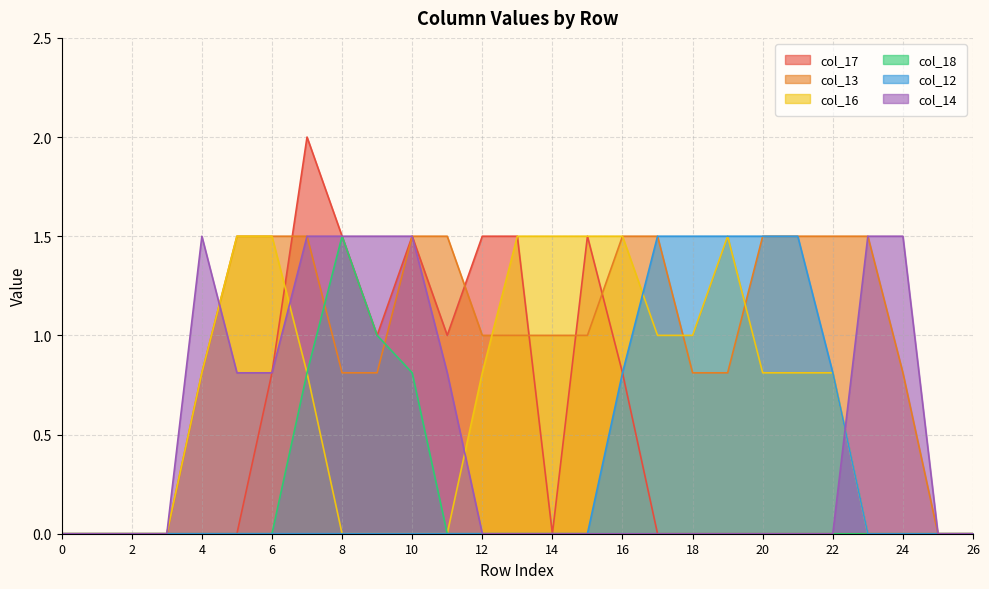

Reading right to left, list all the values displayed in this chart.

col_17: 26=0.0	25=0.0	24=0.0	23=0.0	22=0.0	21=0.0	20=0.0	19=0.0	18=0.0	17=0.0	16=0.8	15=1.5	14=0.0	13=1.5	12=1.5	11=1.0	10=1.5	9=1.0	8=1.5	7=2.0	6=0.8	5=0.0	4=0.0	3=0.0	2=0.0	1=0.0	0=0.0
col_13: 26=0.0	25=0.0	24=0.8	23=1.5	22=1.5	21=1.5	20=1.5	19=0.8	18=0.8	17=1.5	16=1.5	15=1.0	14=1.0	13=1.0	12=1.0	11=1.5	10=1.5	9=0.8	8=0.8	7=1.5	6=1.5	5=1.5	4=0.8	3=0.0	2=0.0	1=0.0	0=0.0
col_16: 26=0.0	25=0.0	24=0.0	23=0.0	22=0.8	21=0.8	20=0.8	19=1.5	18=1.0	17=1.0	16=1.5	15=1.5	14=1.5	13=1.5	12=0.8	11=0.0	10=0.0	9=0.0	8=0.0	7=0.8	6=1.5	5=1.5	4=0.8	3=0.0	2=0.0	1=0.0	0=0.0
col_18: 26=0.0	25=0.0	24=0.0	23=0.0	22=0.0	21=0.0	20=0.0	19=0.0	18=0.0	17=0.0	16=0.0	15=0.0	14=0.0	13=0.0	12=0.0	11=0.0	10=0.8	9=1.0	8=1.5	7=0.8	6=0.0	5=0.0	4=0.0	3=0.0	2=0.0	1=0.0	0=0.0
col_12: 26=0.0	25=0.0	24=0.0	23=0.0	22=0.8	21=1.5	20=1.5	19=1.5	18=1.5	17=1.5	16=0.8	15=0.0	14=0.0	13=0.0	12=0.0	11=0.0	10=0.0	9=0.0	8=0.0	7=0.0	6=0.0	5=0.0	4=0.0	3=0.0	2=0.0	1=0.0	0=0.0
col_14: 26=0.0	25=0.0	24=1.5	23=1.5	22=0.0	21=0.0	20=0.0	19=0.0	18=0.0	17=0.0	16=0.0	15=0.0	14=0.0	13=0.0	12=0.0	11=0.8	10=1.5	9=1.5	8=1.5	7=1.5	6=0.8	5=0.8	4=1.5	3=0.0	2=0.0	1=0.0	0=0.0